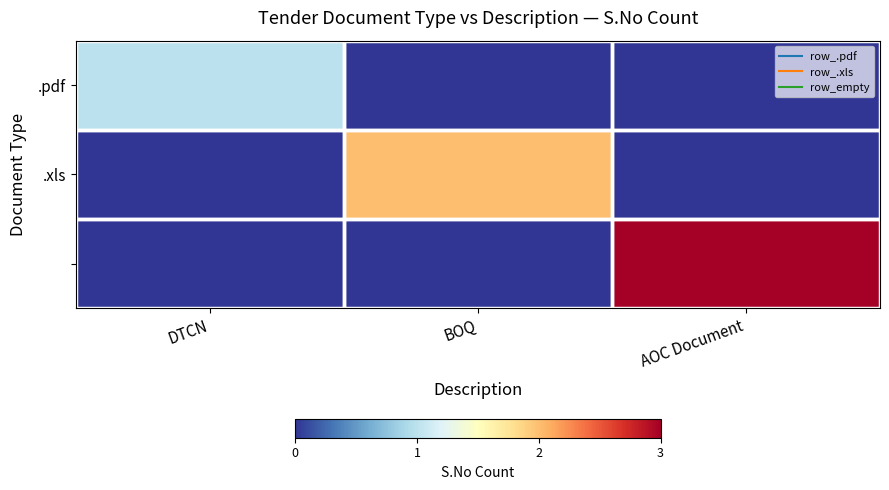

At how many categories does at least one series exceed 0?

3